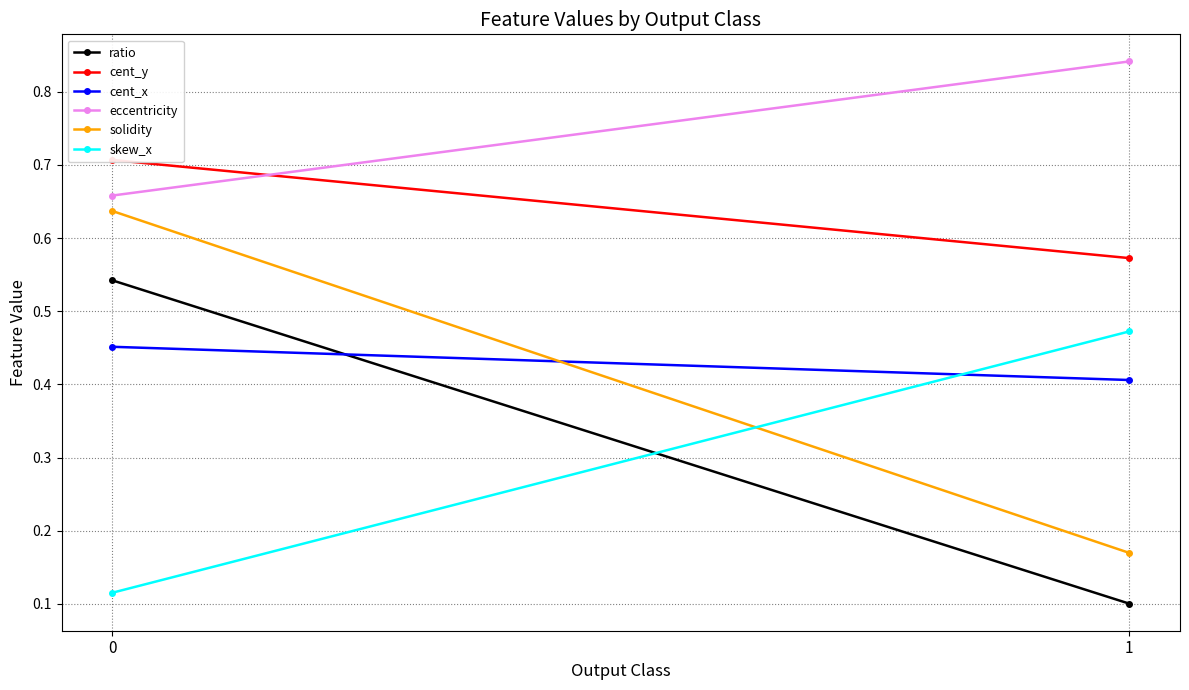

What is the value of the cent_y point at the 1st from the left?

0.7